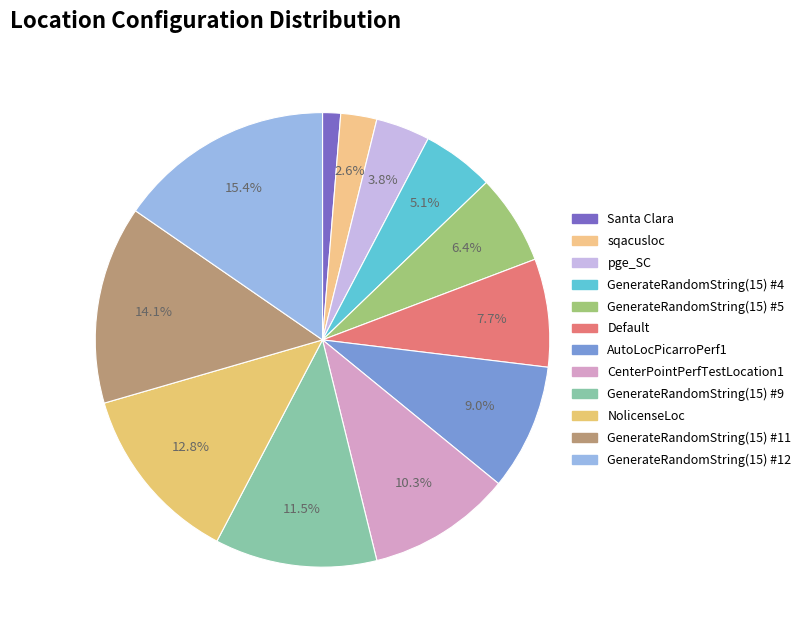

To the nearest percent, what is the difference between the GenerateRandomString(15) #4 and GenerateRandomString(15) #11 slice percentages?

9%